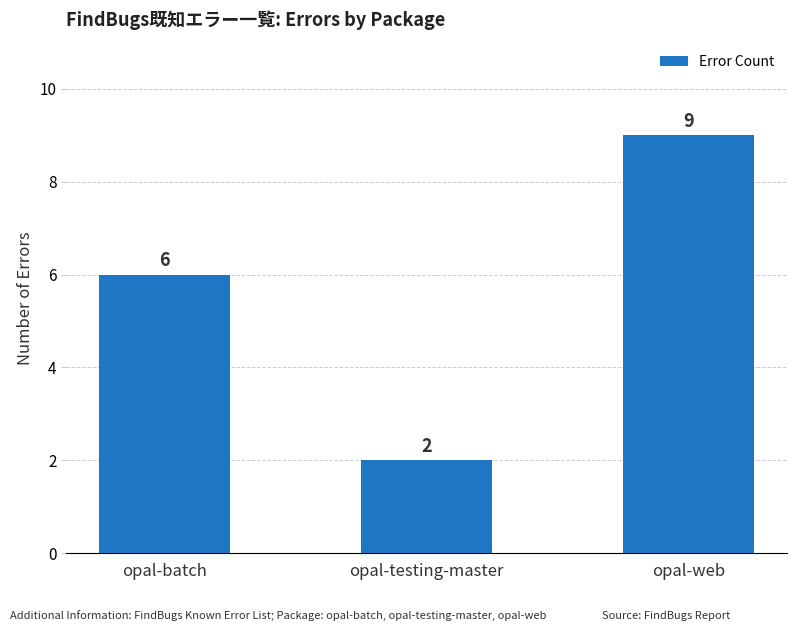

Are the bars horizontal?

No